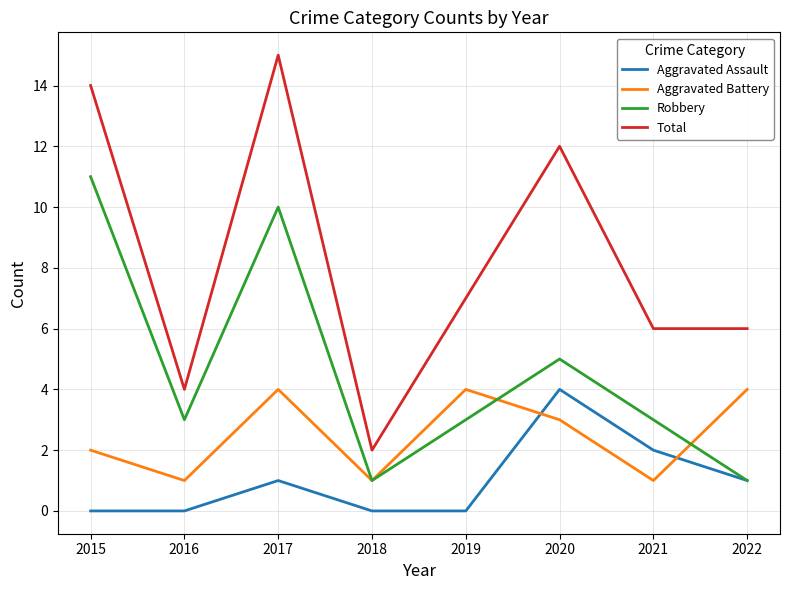

List the series in order of their overall mean, highest first.

Total, Robbery, Aggravated Battery, Aggravated Assault